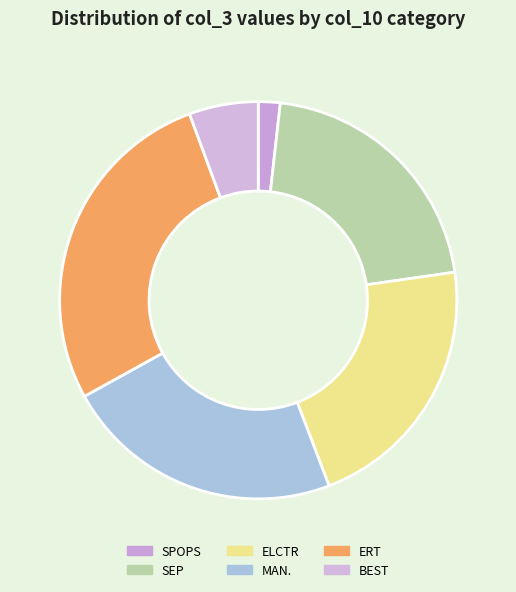

How many slices are in this pie chart?

6